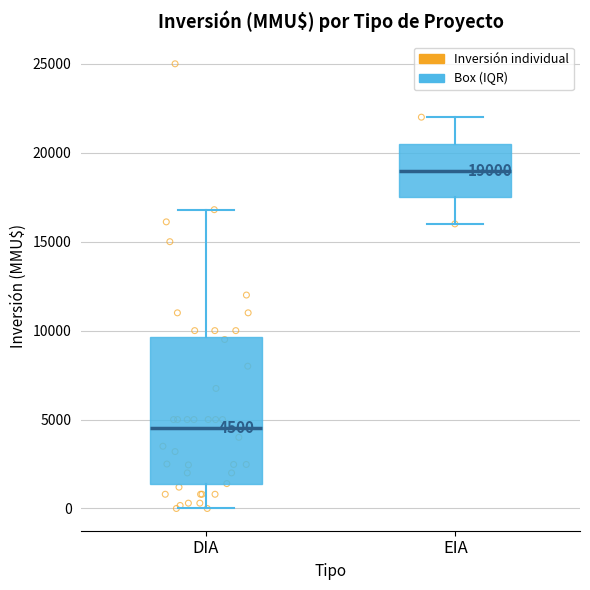

Which box has the lowest median line?

DIA